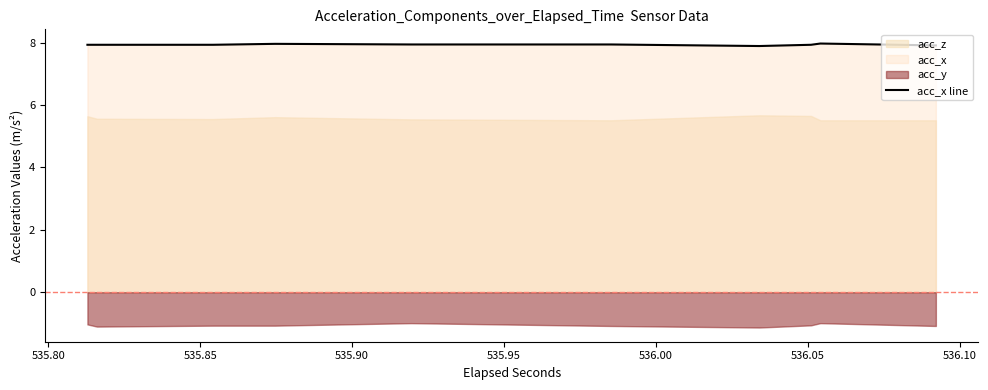

Reading left to right, transcribe all the data shown in this chart.

7.9	7.9	7.9	7.9	7.9	7.9	8.0	8.0	7.9	7.9	7.9	7.9	7.9	7.9	7.9	7.9	8.0	8.0	7.9	7.9